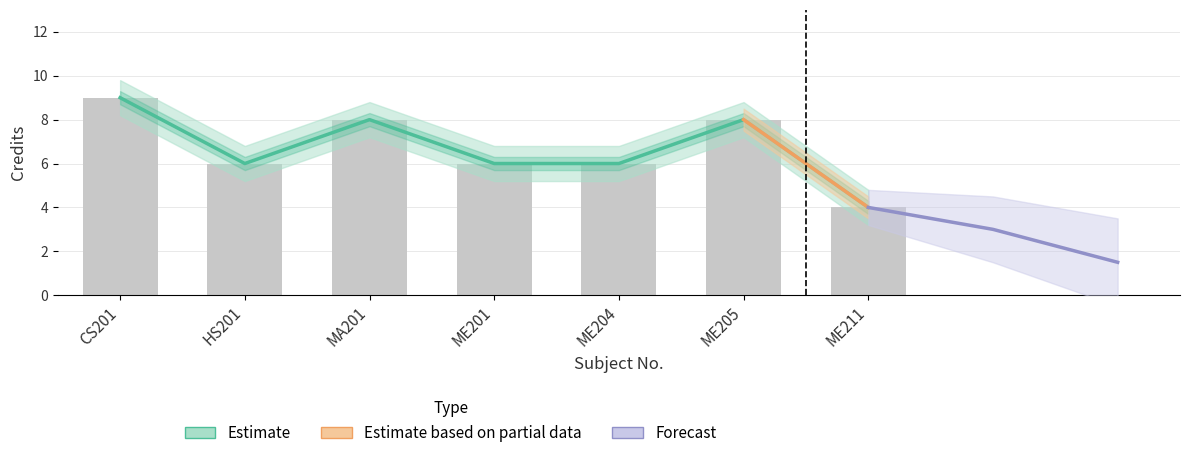

Reading left to right, what are all the values shown in this chart?

Credit: CS201=9	HS201=6	MA201=8	ME201=6	ME204=6	ME205=8	ME211=4
Credit_upper: CS201=9	HS201=6	MA201=8	ME201=6	ME204=6	ME205=8	ME211=4